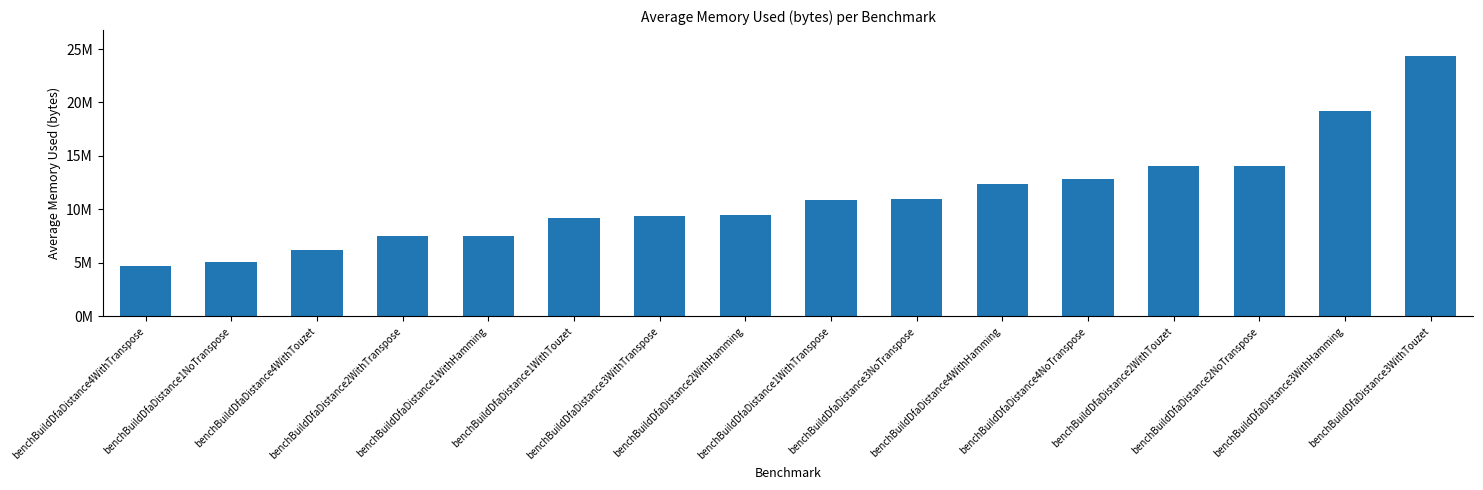

List the labels in order of value, largest first.

benchBuildDfaDistance3WithTouzet, benchBuildDfaDistance3WithHamming, benchBuildDfaDistance2NoTranspose, benchBuildDfaDistance2WithTouzet, benchBuildDfaDistance4NoTranspose, benchBuildDfaDistance4WithHamming, benchBuildDfaDistance3NoTranspose, benchBuildDfaDistance1WithTranspose, benchBuildDfaDistance2WithHamming, benchBuildDfaDistance3WithTranspose, benchBuildDfaDistance1WithTouzet, benchBuildDfaDistance1WithHamming, benchBuildDfaDistance2WithTranspose, benchBuildDfaDistance4WithTouzet, benchBuildDfaDistance1NoTranspose, benchBuildDfaDistance4WithTranspose